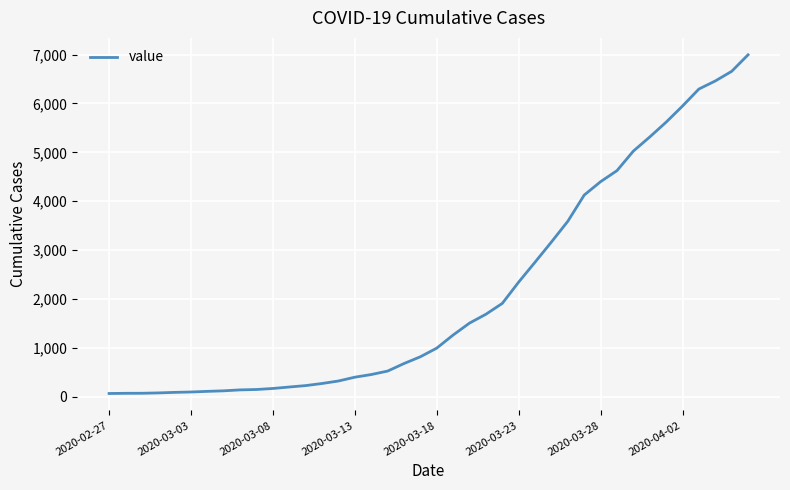

What is the difference between the maximum and minimum values?

6931